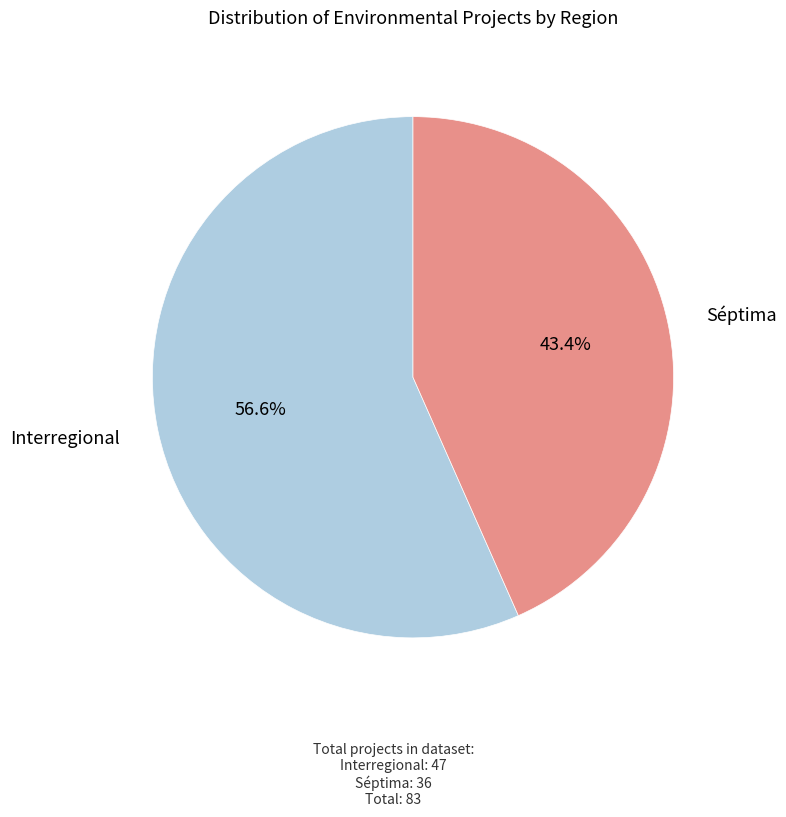

To the nearest percent, what is the combined percentage of Interregional and Séptima?

100%